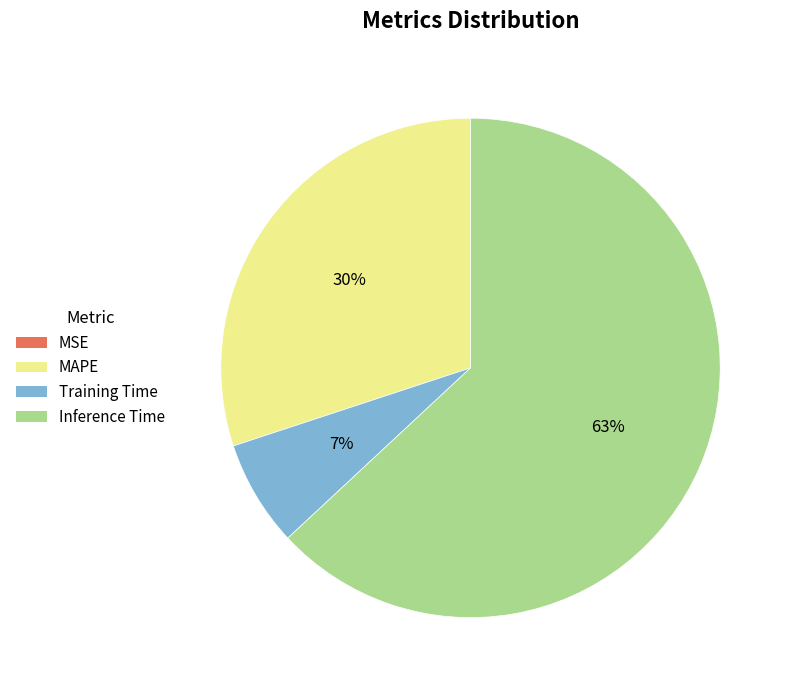

To the nearest percent, what percentage of the pie is Training Time?

7%